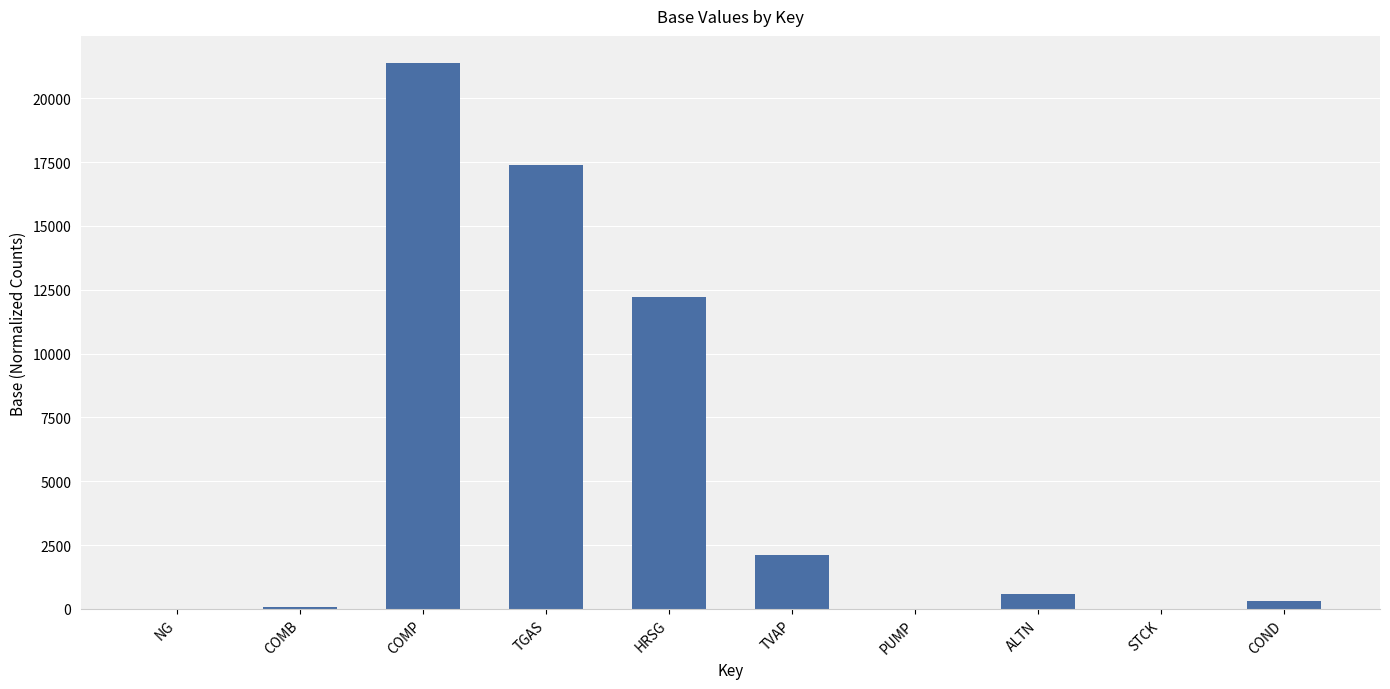

How many distinct data groups are displayed?

1